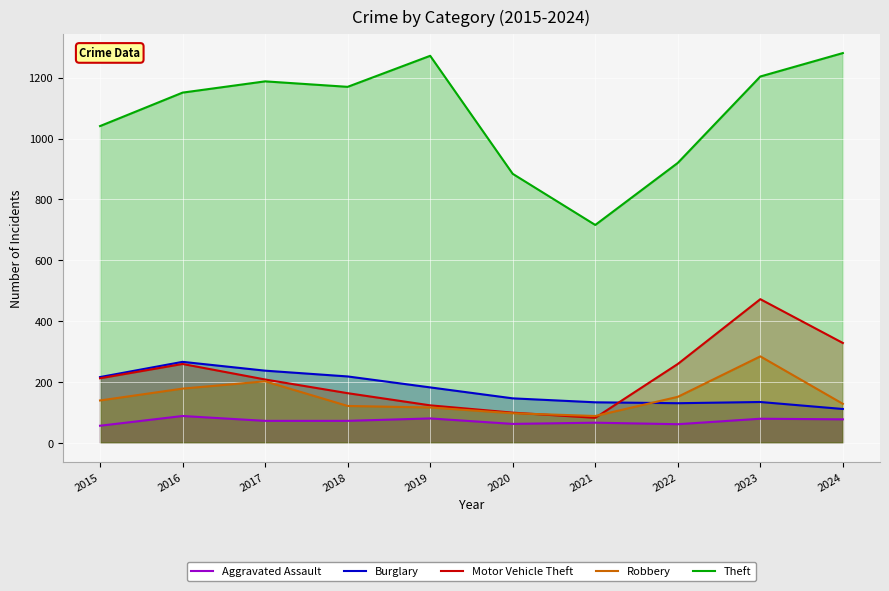

Between which two adjacent categories do Robbery and Burglary first intersect?

2021 and 2022